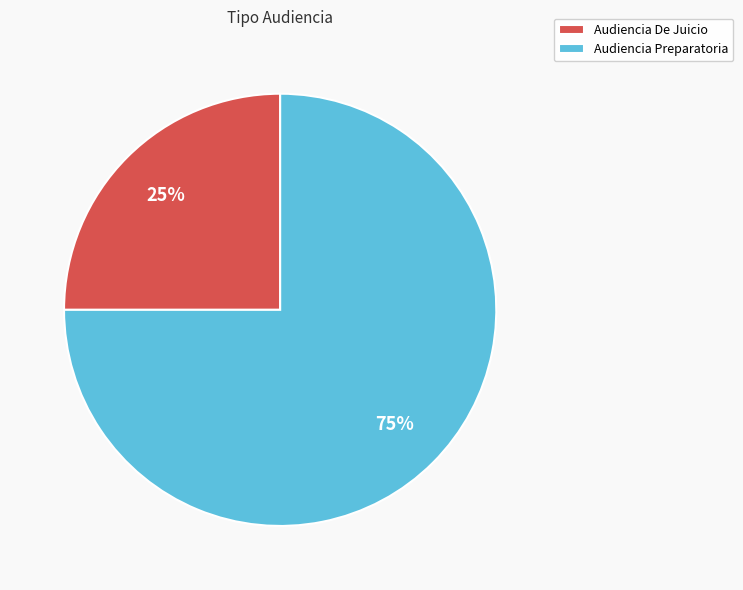

What percentage is the Audiencia De Juicio slice, to the nearest percent?

25%